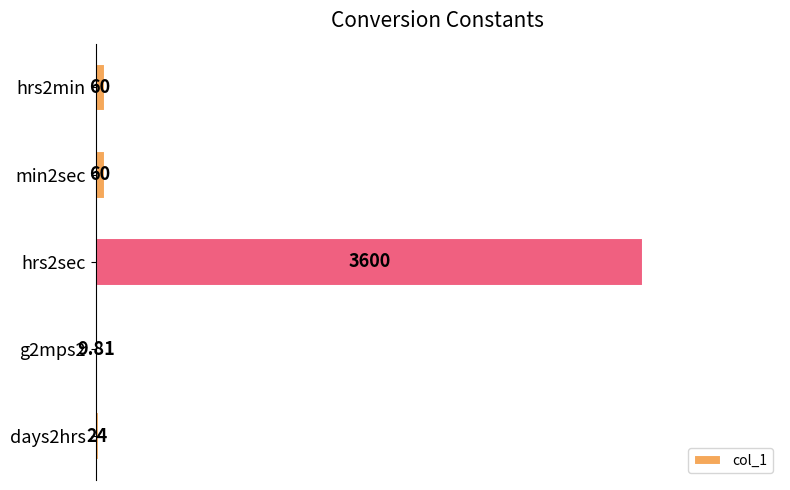

What is the sum of the values at min2sec and hrs2min?

120.0